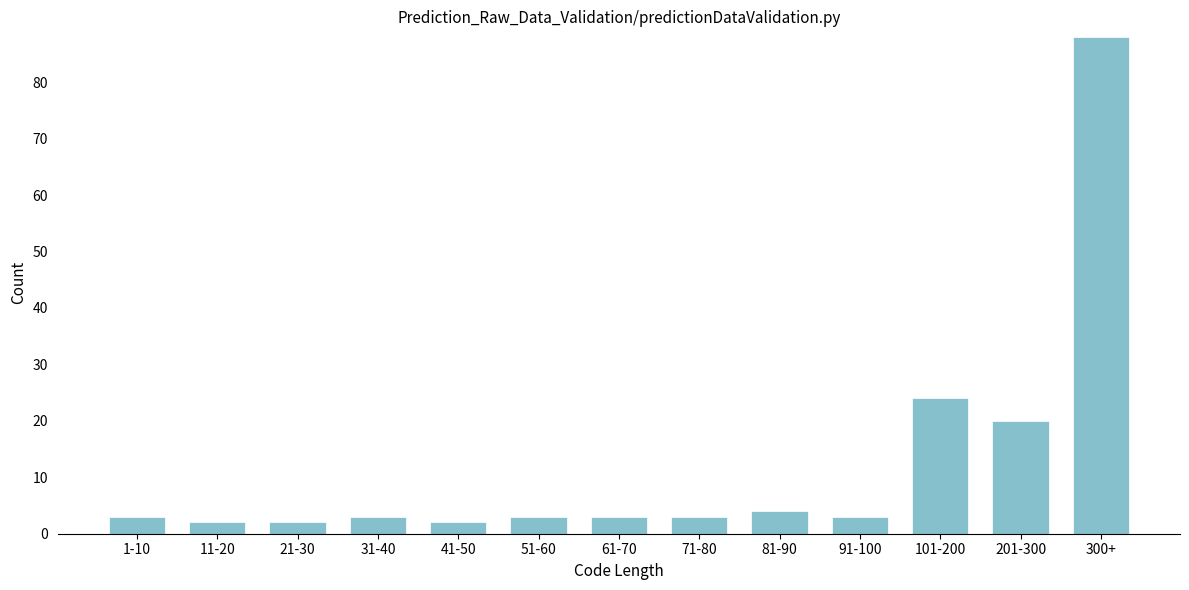

Reading left to right, transcribe all the data shown in this chart.

3	2	2	3	2	3	3	3	4	3	24	20	88